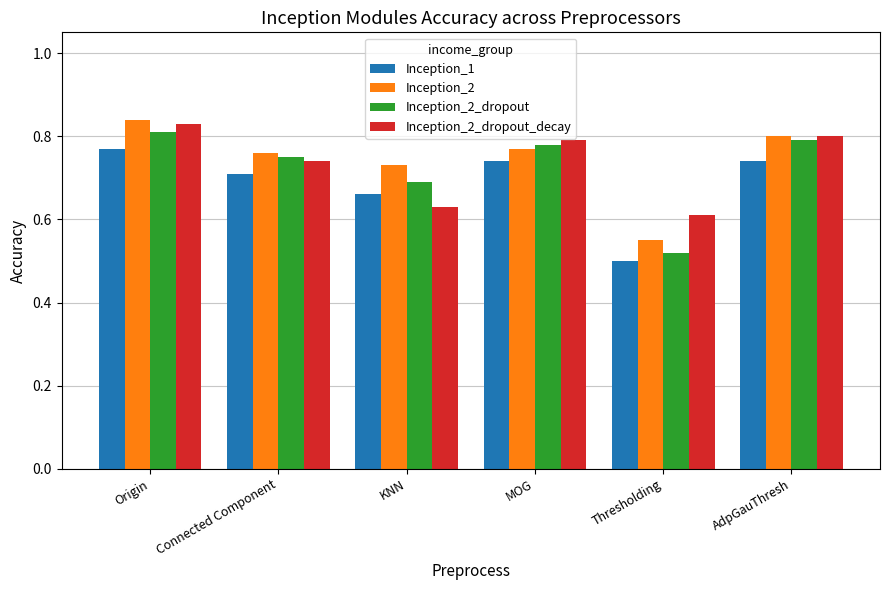

At how many categories does at least one series exceed 0?

6